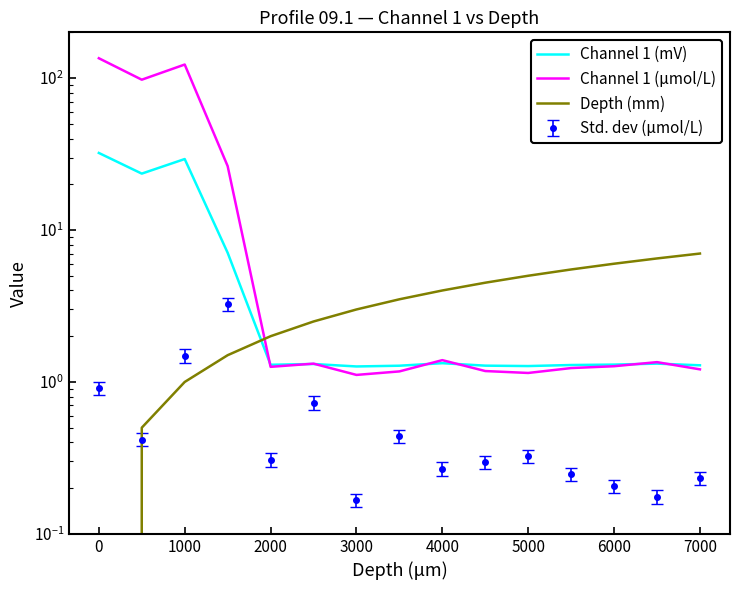

At how many categories does at least one series exceed 77?

3